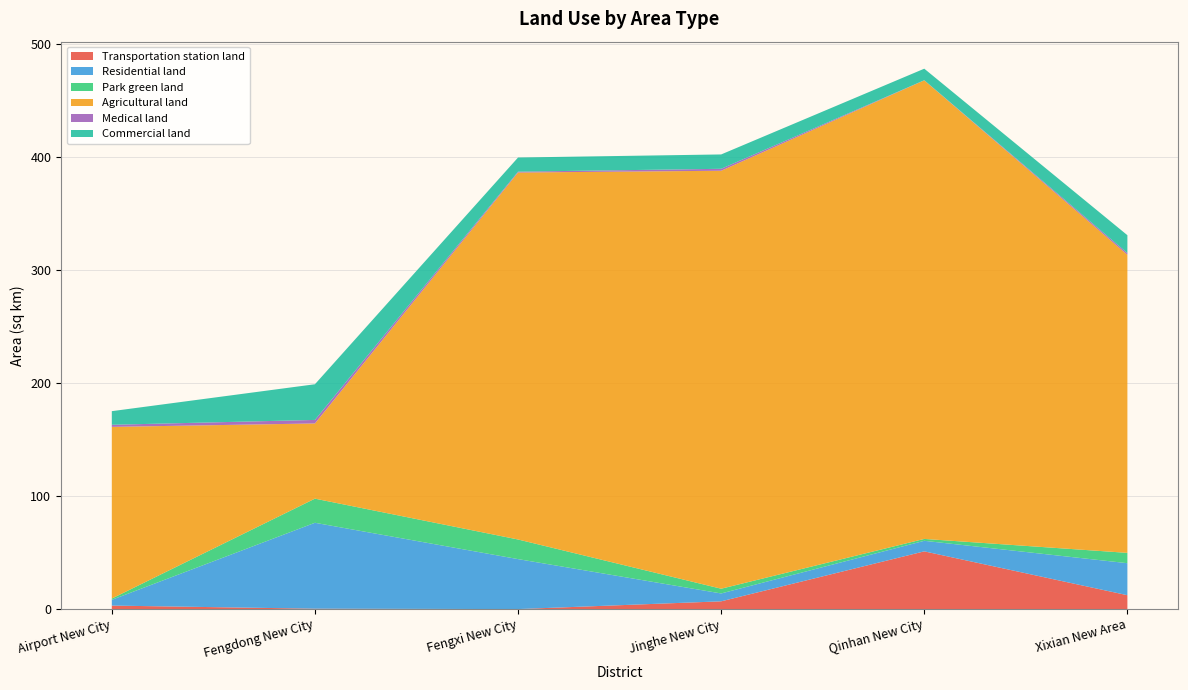

Reading left to right, what are all the values shown in this chart?

Transportation station land: Airport New City=3.1	Fengdong New City=0.3	Fengxi New City=0.0	Jinghe New City=6.9	Qinhan New City=51.1	Xixian New Area=12.3
Residential land: Airport New City=5.1	Fengdong New City=76.1	Fengxi New City=44.3	Jinghe New City=7.0	Qinhan New City=9.3	Xixian New Area=28.4
Park green land: Airport New City=1.1	Fengdong New City=21.4	Fengxi New City=17.4	Jinghe New City=4.2	Qinhan New City=1.7	Xixian New Area=9.1
Agricultural land: Airport New City=152.0	Fengdong New City=66.6	Fengxi New City=325.0	Jinghe New City=370.1	Qinhan New City=406.1	Xixian New Area=264.0
Medical land: Airport New City=1.9	Fengdong New City=3.1	Fengxi New City=0.8	Jinghe New City=1.7	Qinhan New City=0.1	Xixian New Area=1.5
Commercial land: Airport New City=12.1	Fengdong New City=31.6	Fengxi New City=12.5	Jinghe New City=12.7	Qinhan New City=10.2	Xixian New Area=15.8